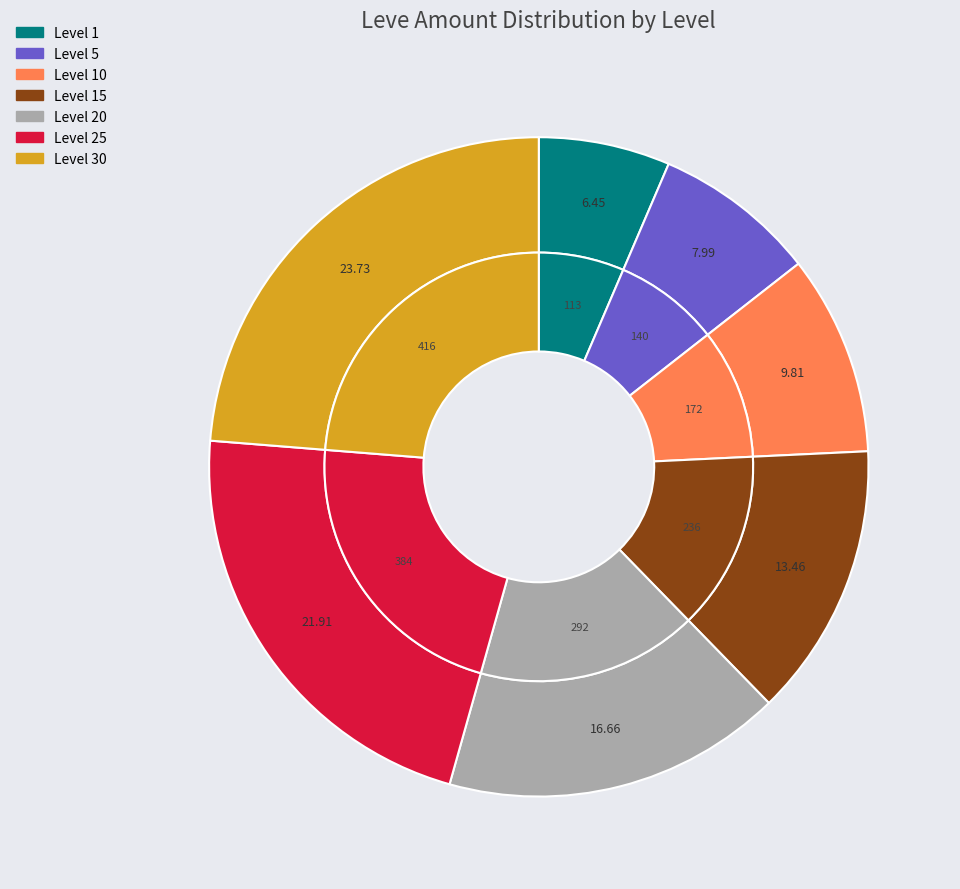

To the nearest percent, what percentage of the pie is Level 25?

22%